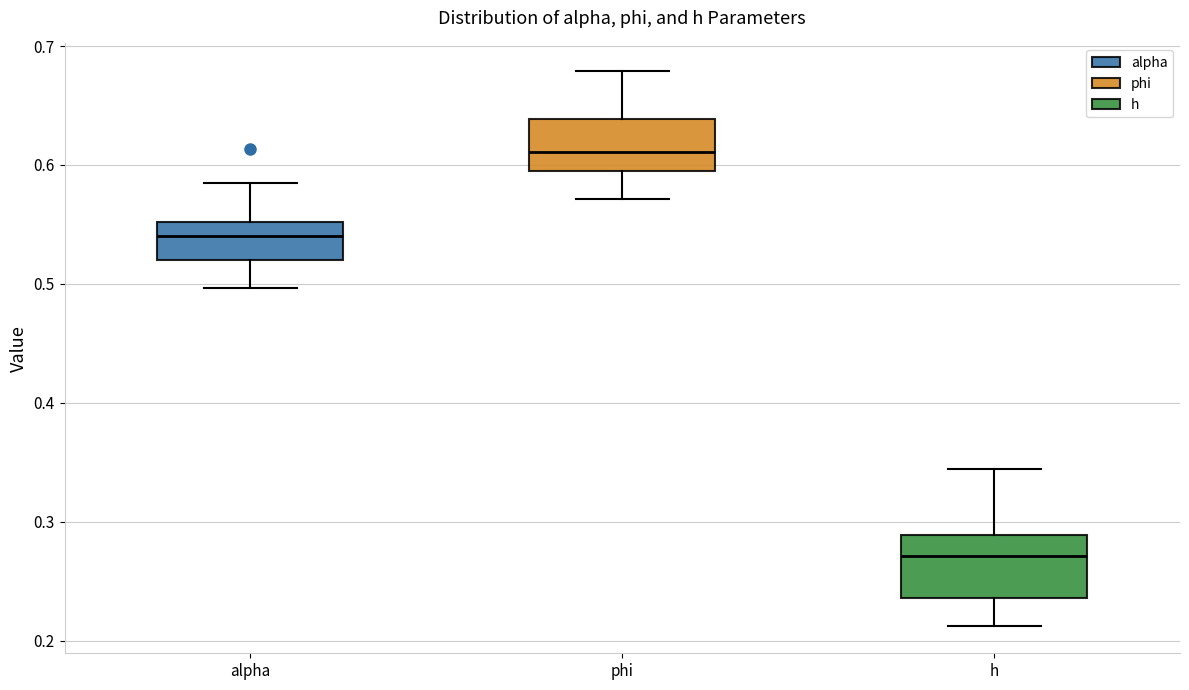

Which box has the highest median line?

phi